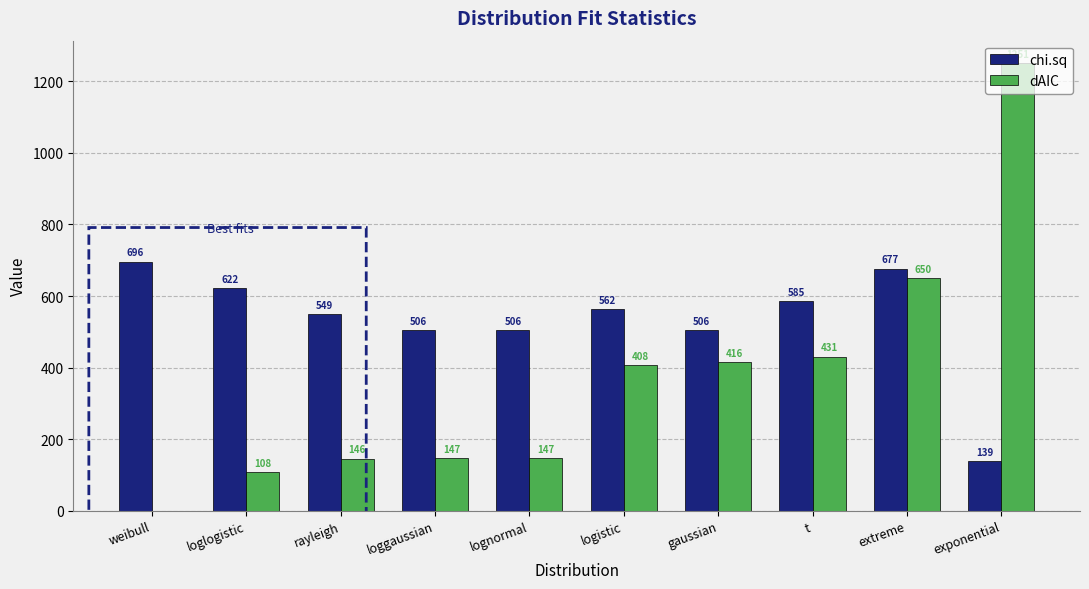

True or false: chi.sq has a value of 124.9 at gaussian.

False